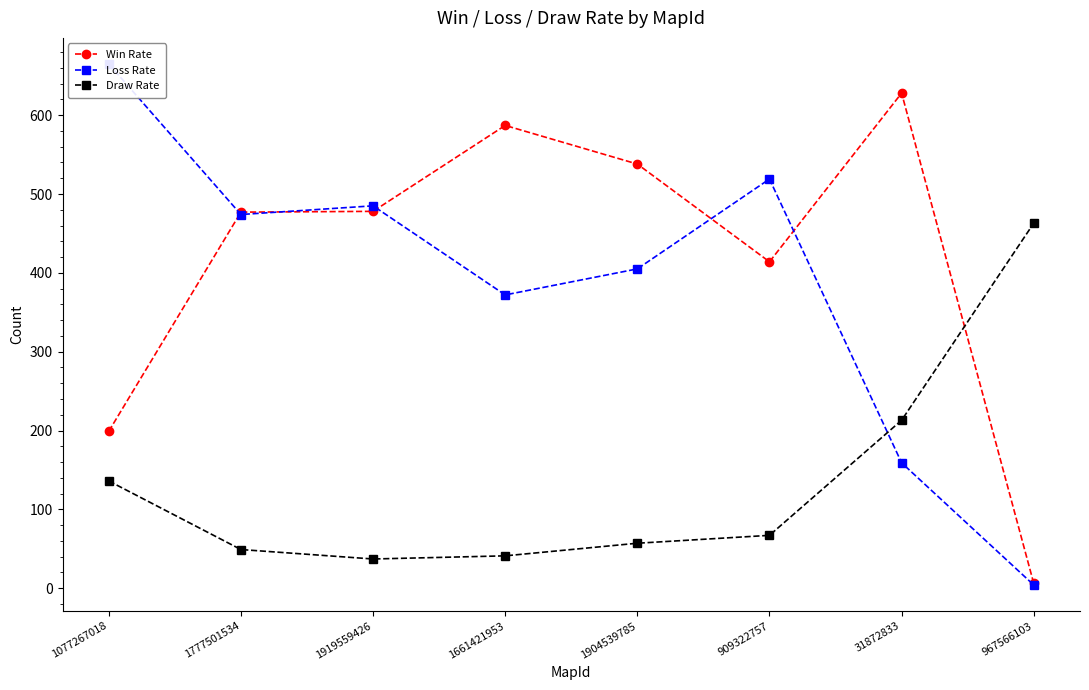

What is the label of the 2nd point from the left?

1777501534